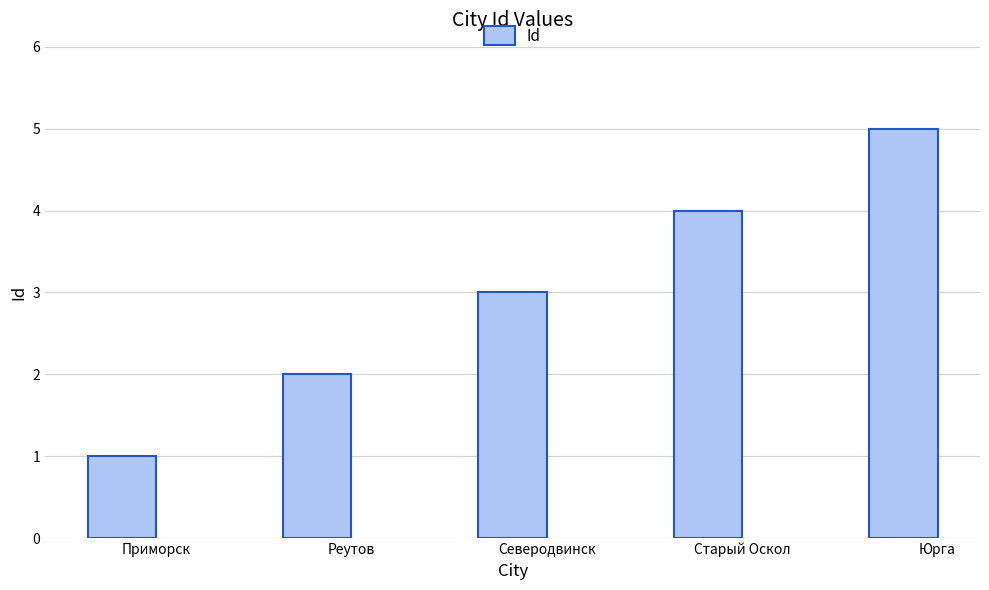

The value at Северодвинск is 3. True or false?

True